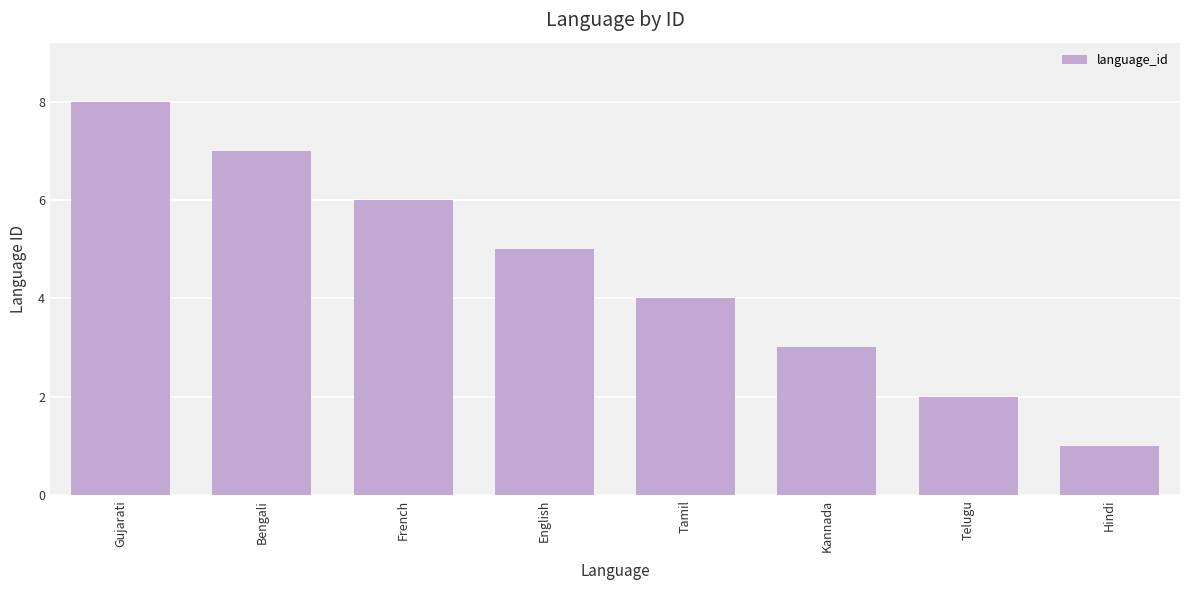

What is the sum of all values?

36